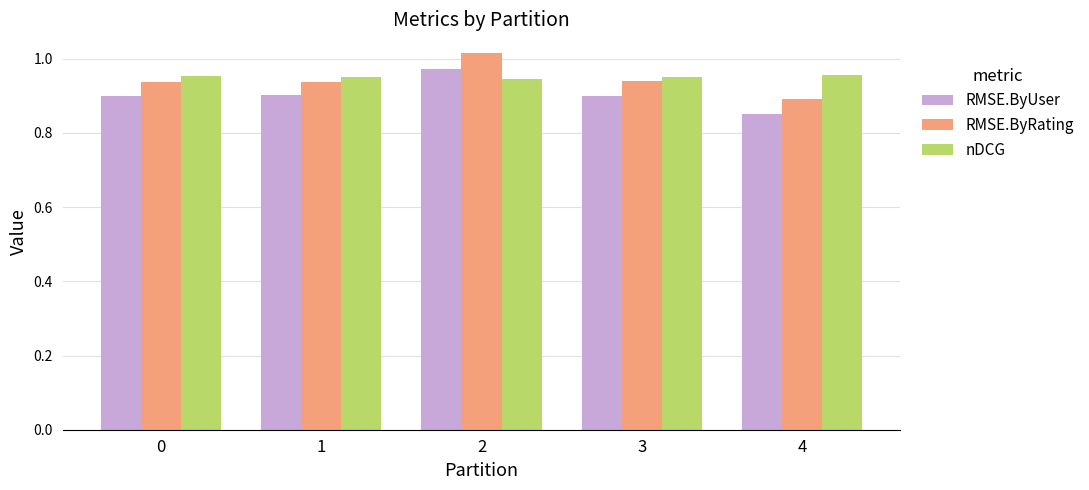

Which series has the widest spread of values?

RMSE.ByRating